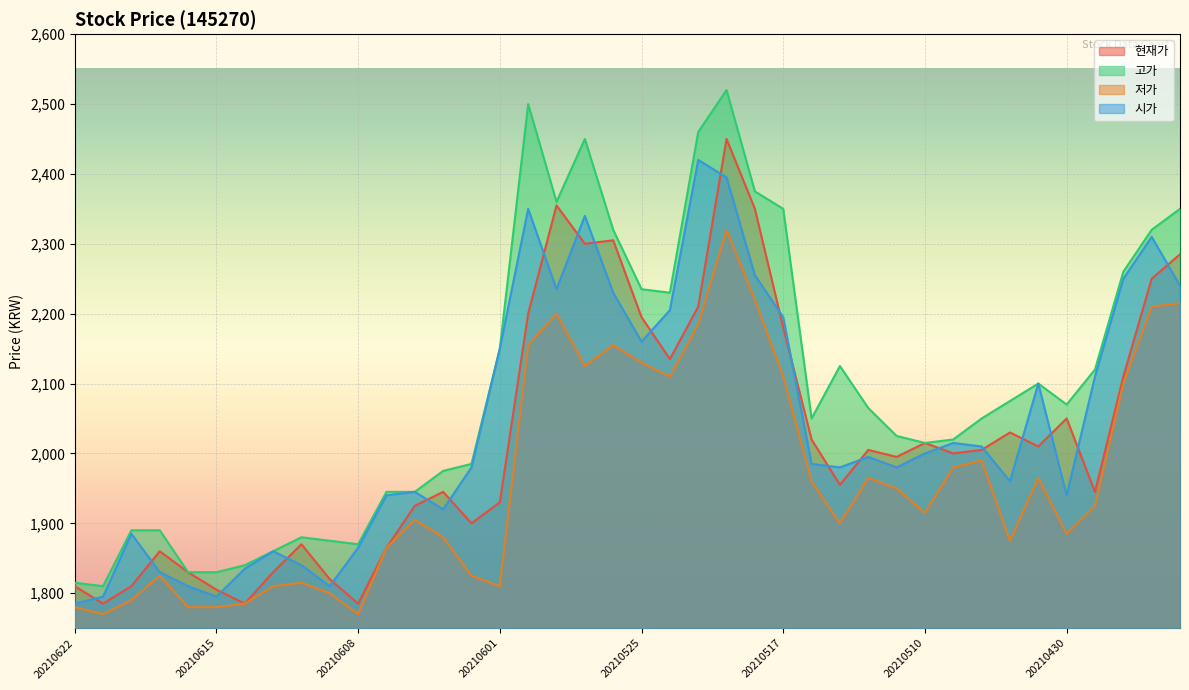

What is the spread (max minus min) of values at 20210615?

50